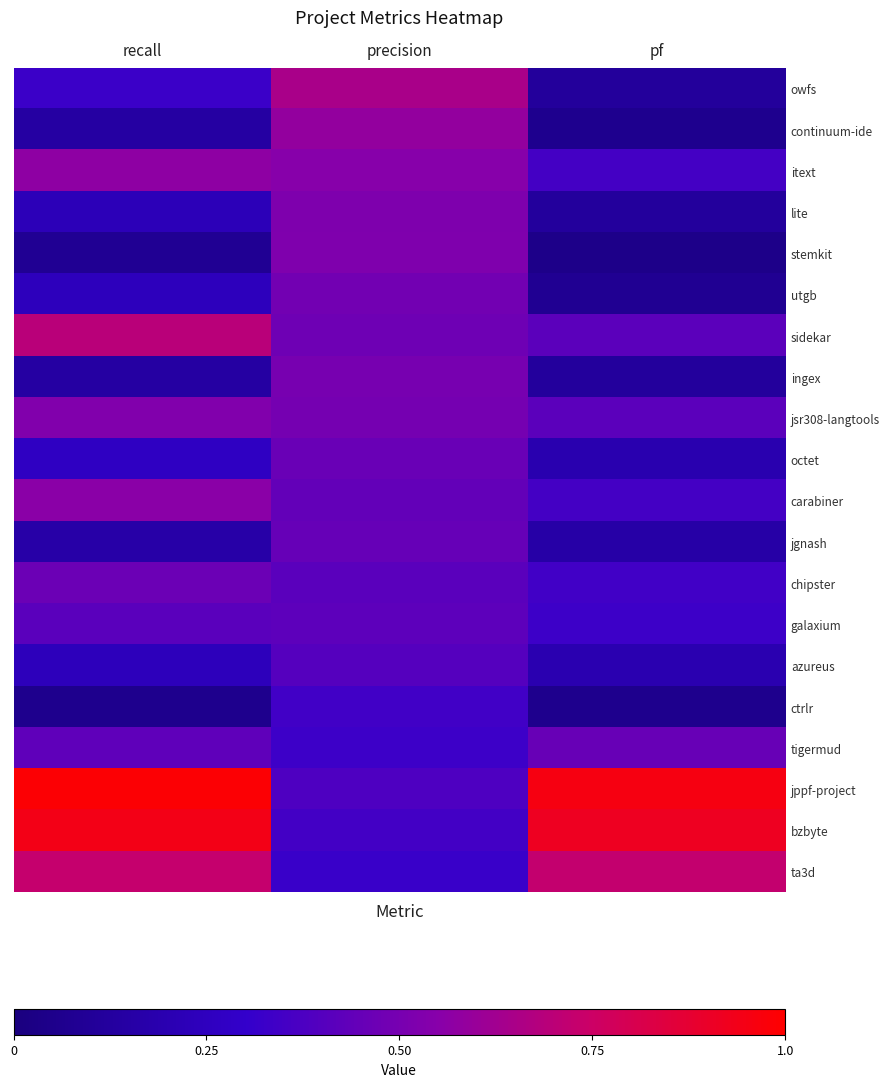

At which category is the sum across all series the highest?

precision